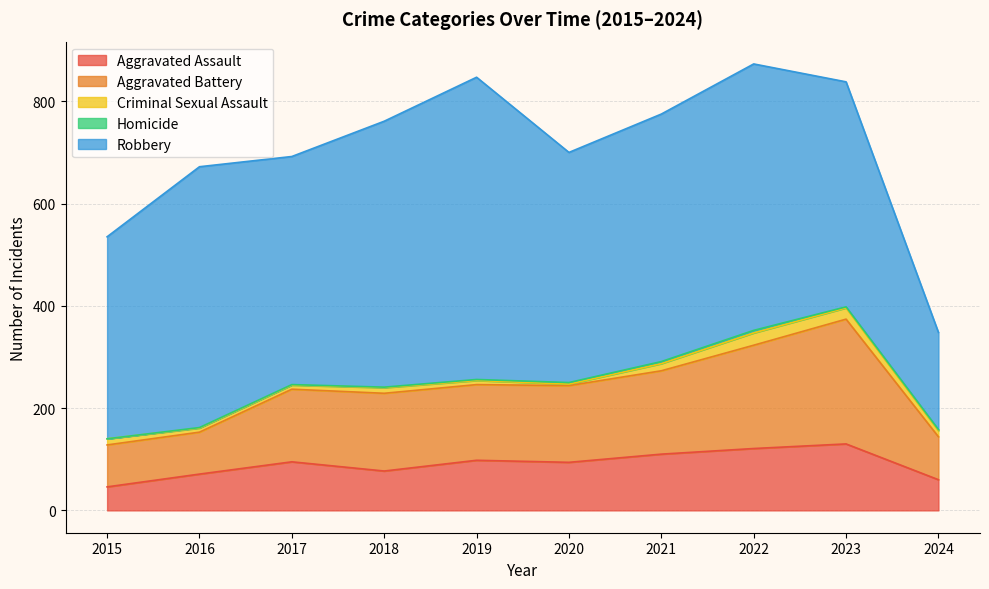

Is the value of Robbery at 2019 greater than the value of Aggravated Battery at 2020?

Yes